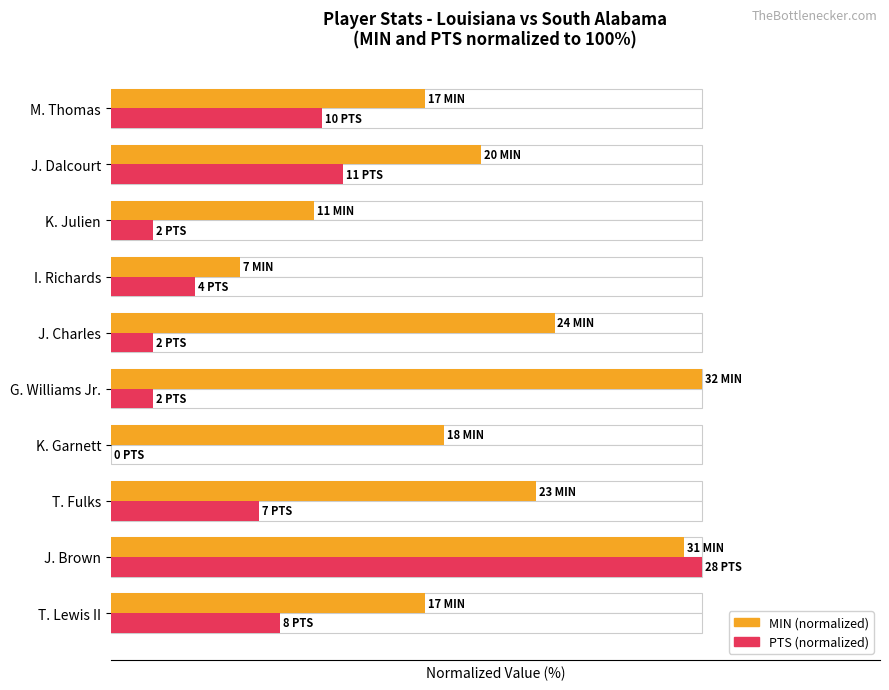

At T. Fulks, list the series in order from smallest to largest.

PTS (normalized), MIN (normalized)